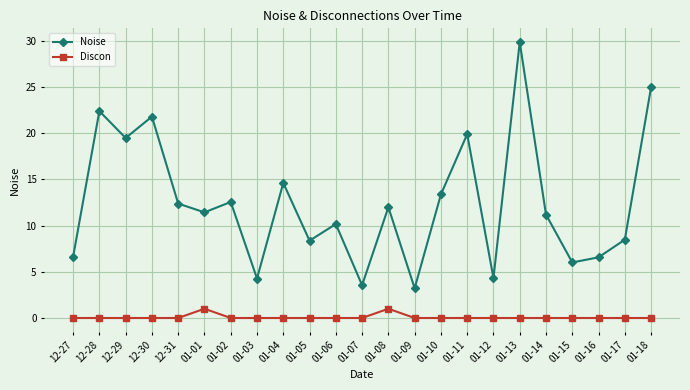

Which category has the highest value across all series?

01-13